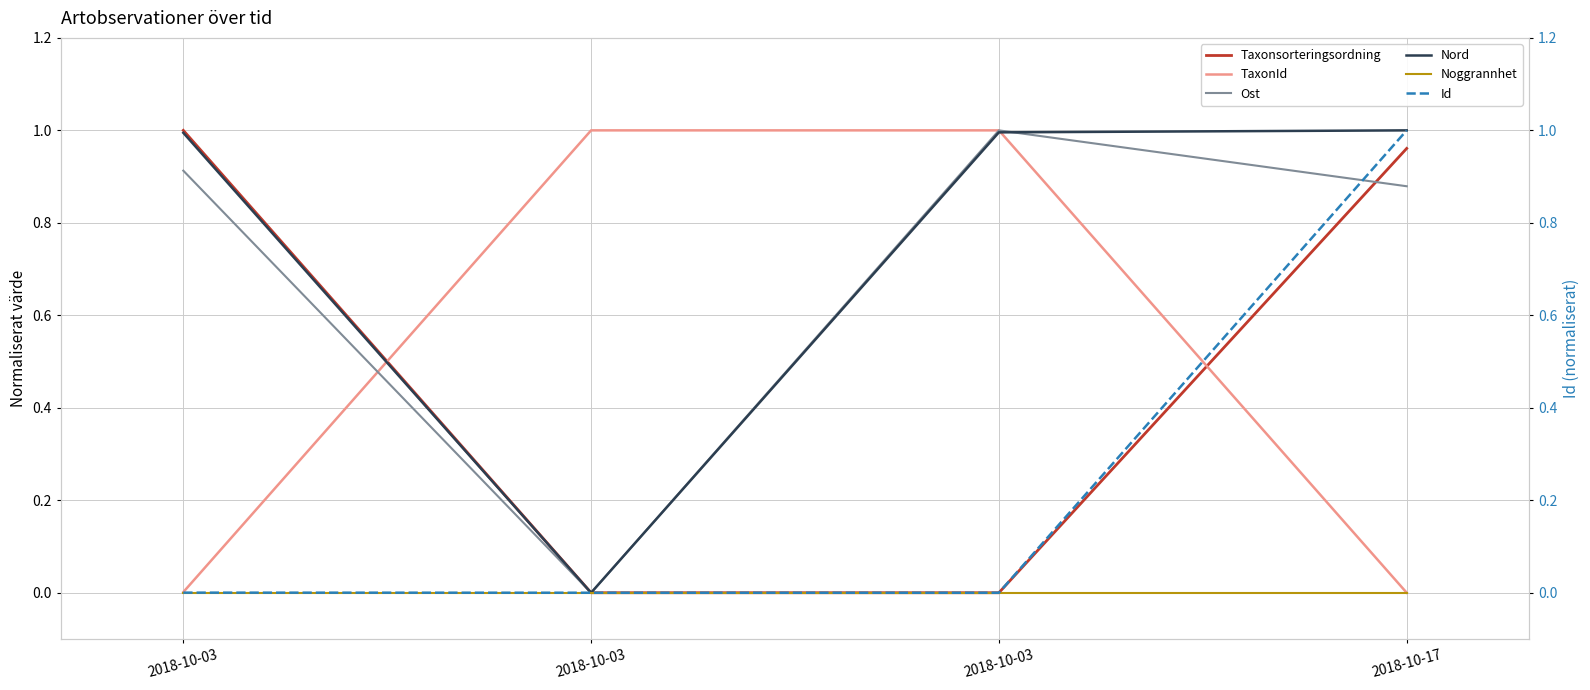

How many lines are shown in the chart?

6